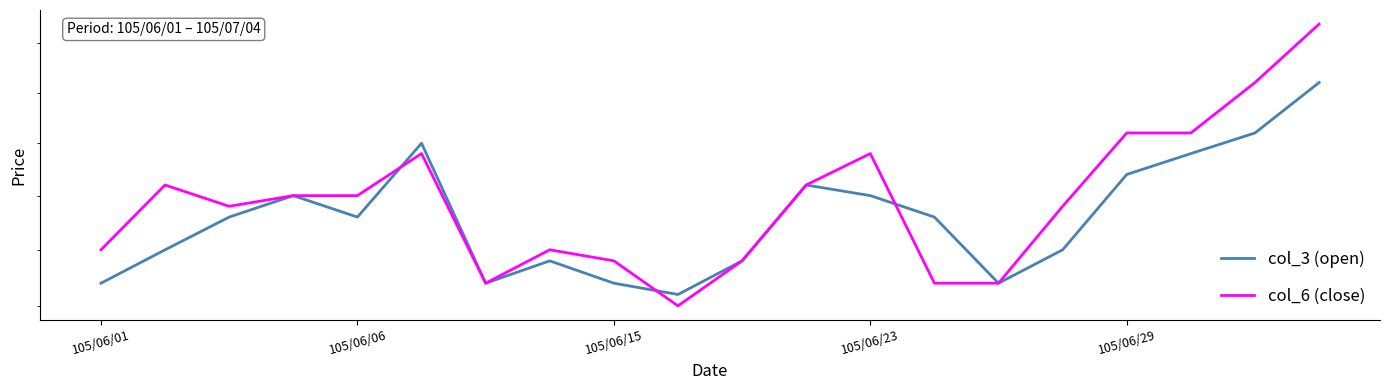

At 105/06/29, list the series in order from smallest to largest.

col_3 (open), col_6 (close)